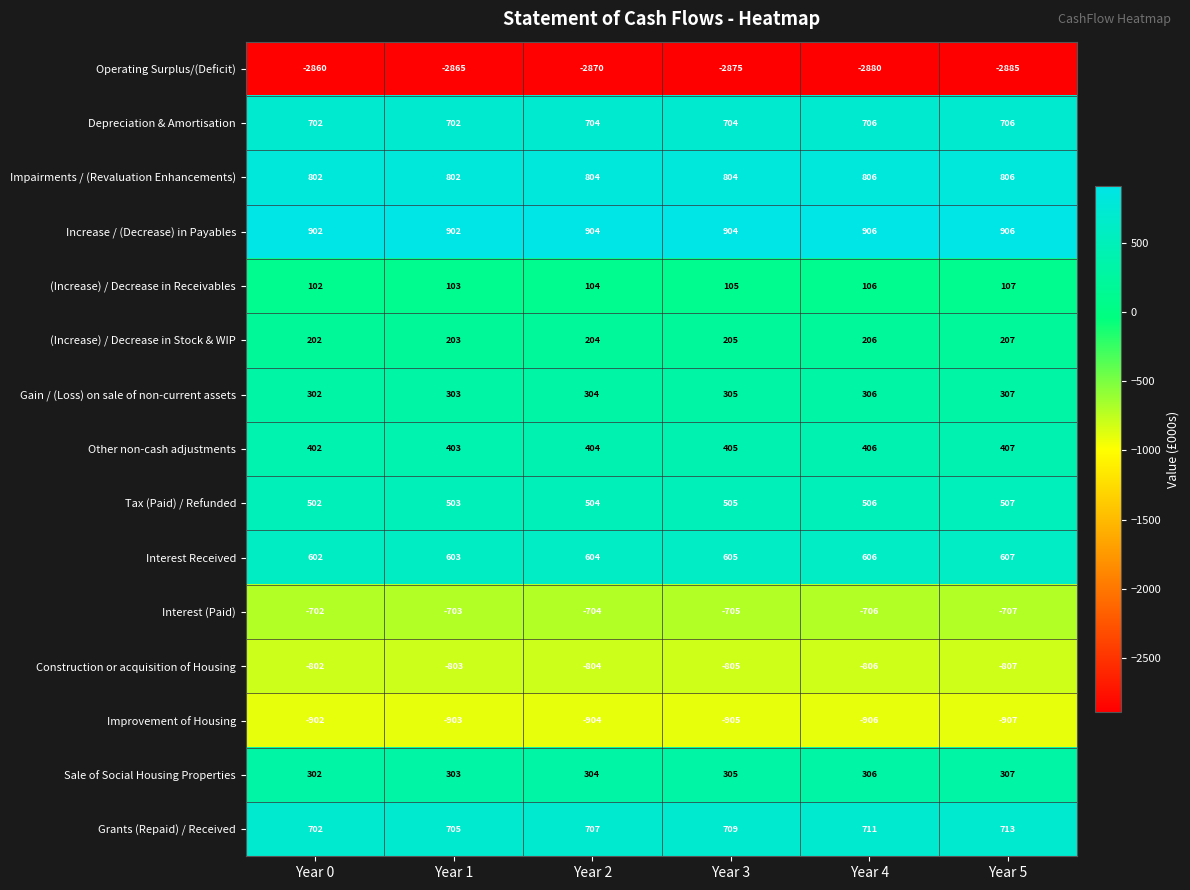

True or false: Grants (Repaid) / Received has a value of 709 at Year 3.

True